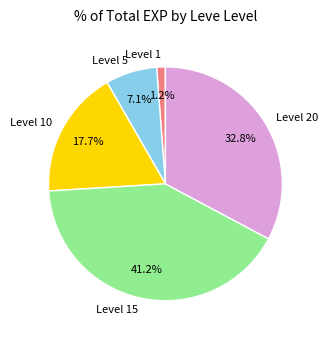

How many slices are in this pie chart?

5